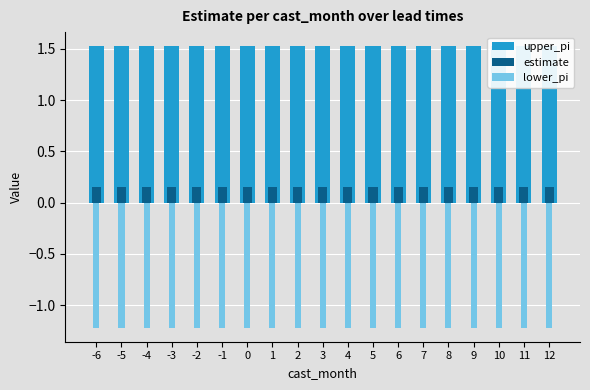

What is the total value across all series at -6?

0.5